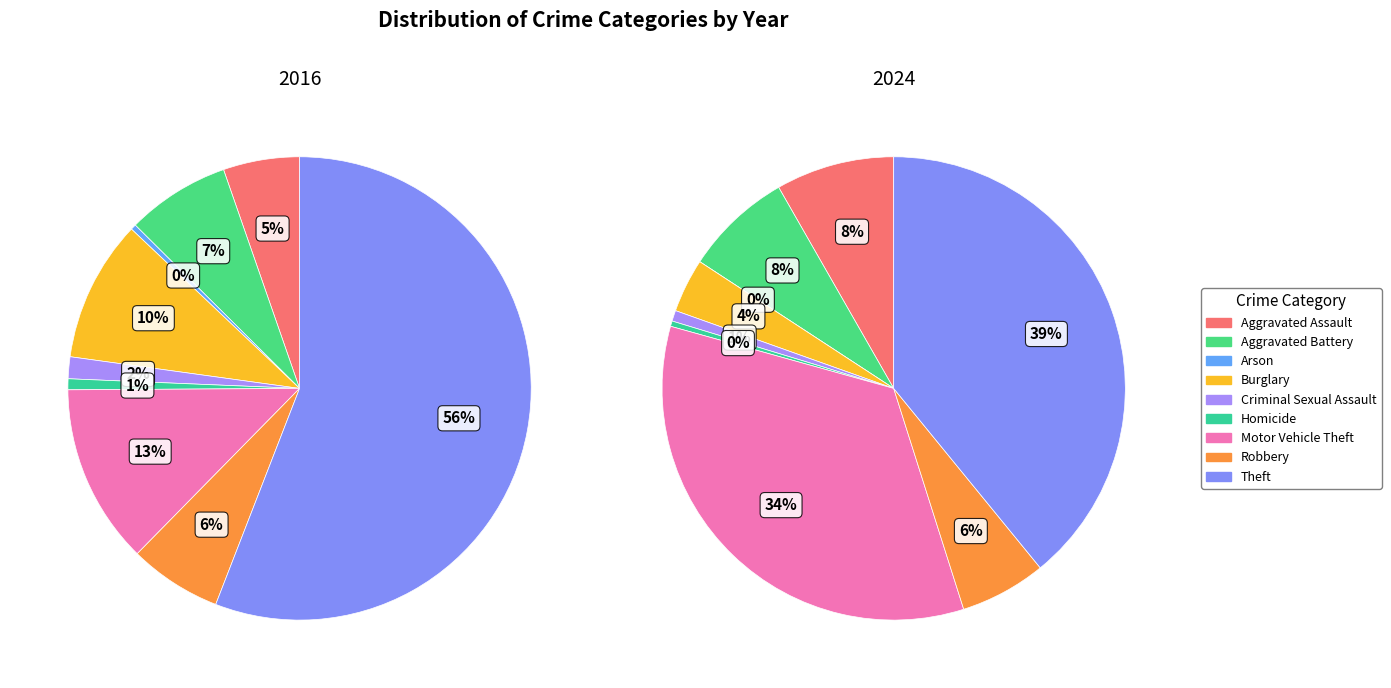

Count the number of slices in the pie.

9